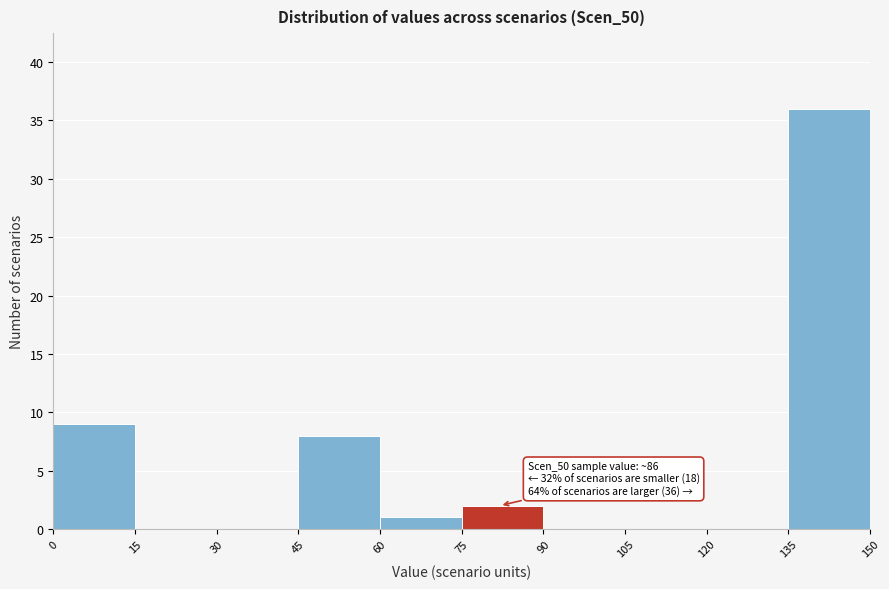

Which range on the x-axis has the tallest bar?

135 to 150